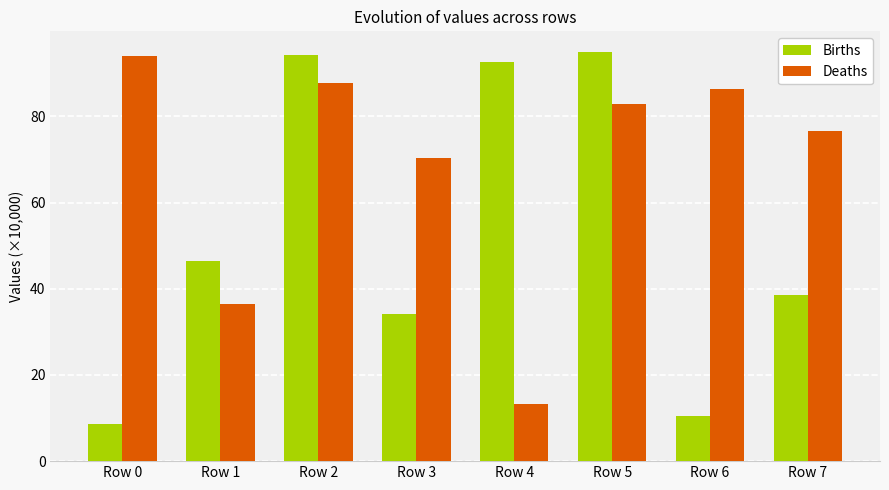

The Deaths series shows 70.4 at Row 3. True or false?

True